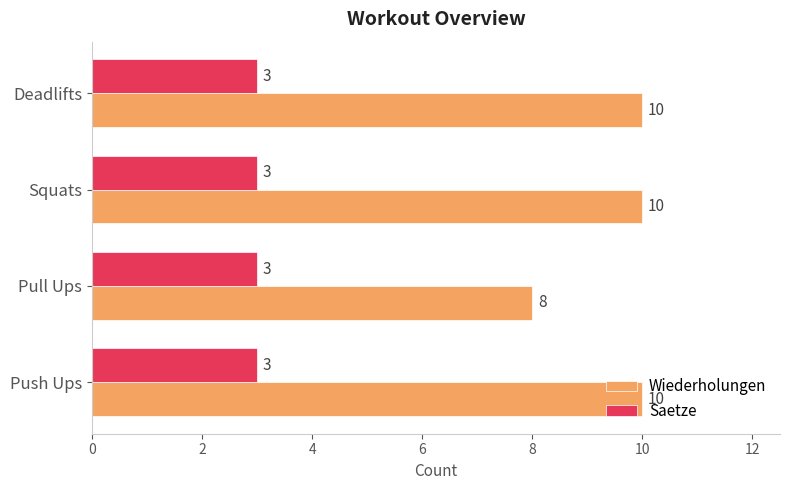

Is it true that Saetze equals 3 at Push Ups?

True